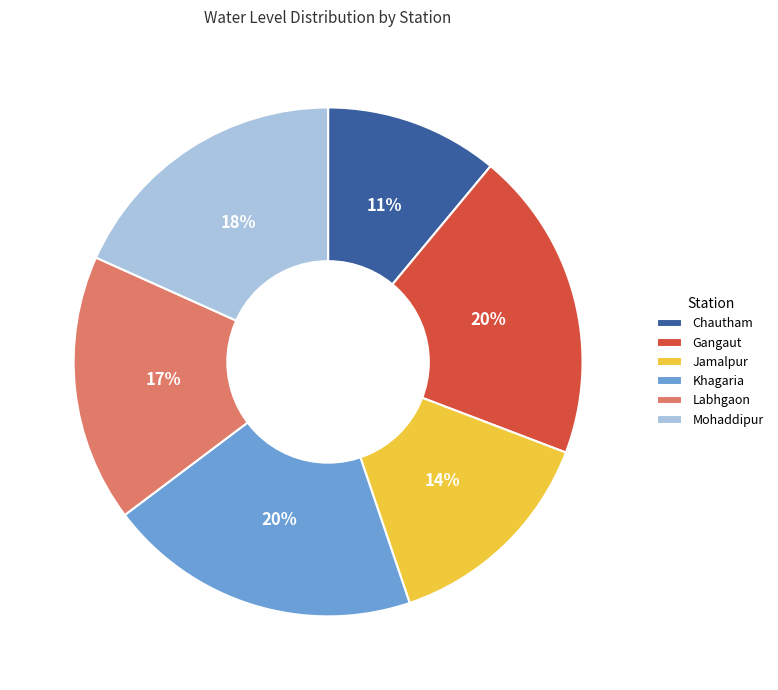

To the nearest percent, what is the difference between the largest and smallest slice percentages?

9%